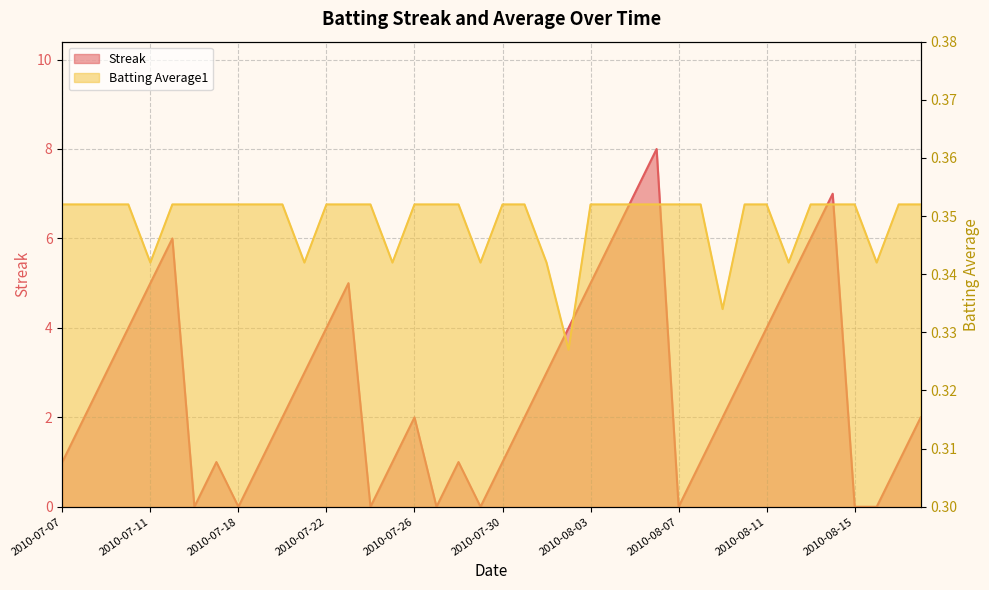

How many Streak values are between 1 and 5?

26